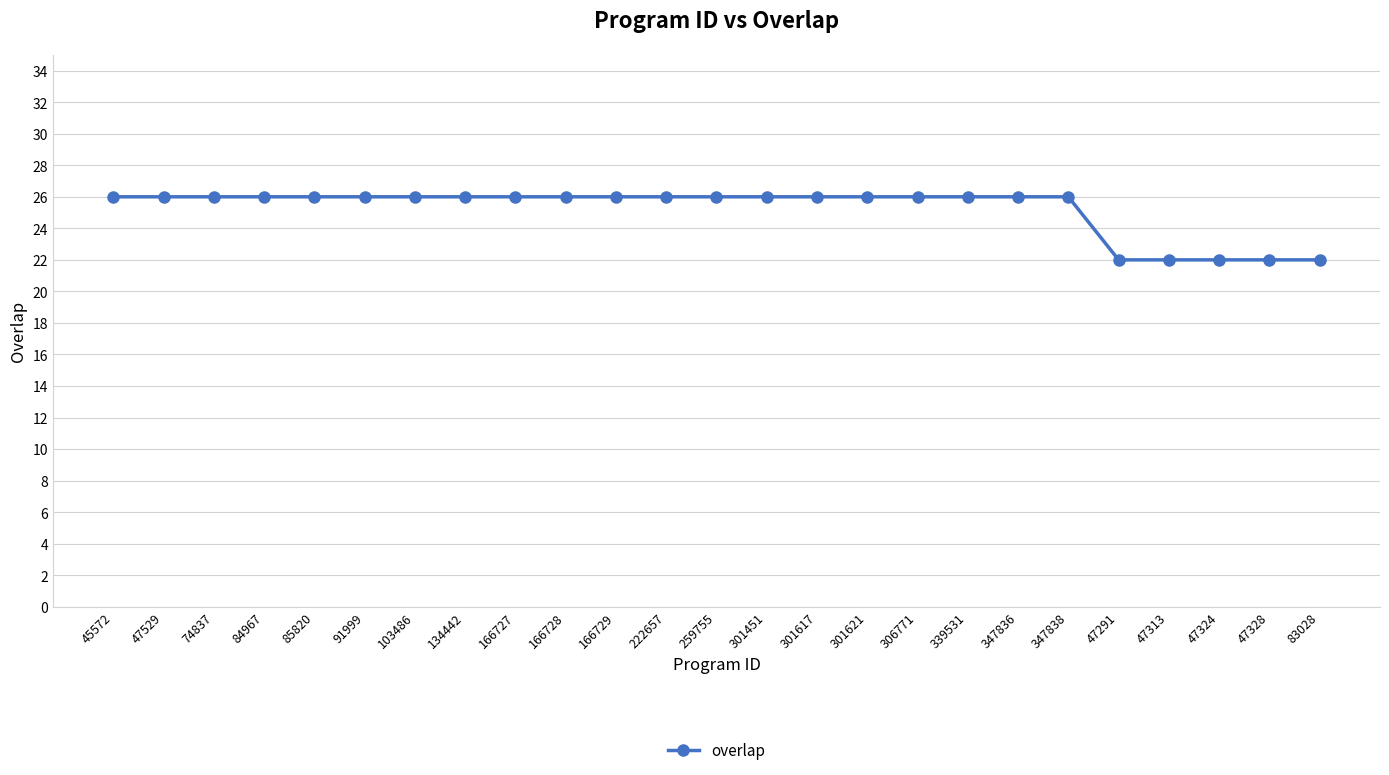

How many distinct data groups are displayed?

1